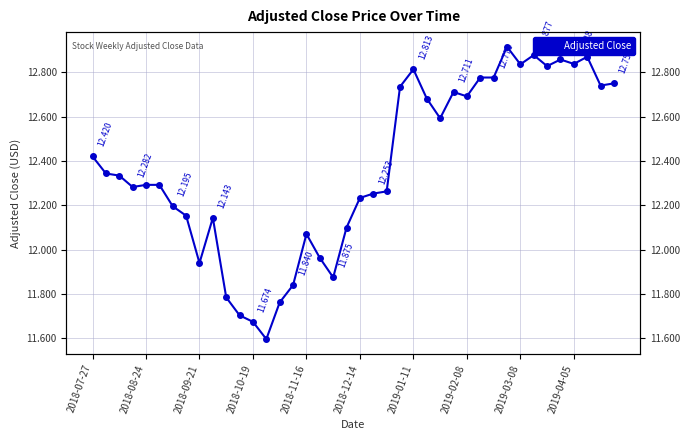

What is the change in value from 14 to 33?

+1.1